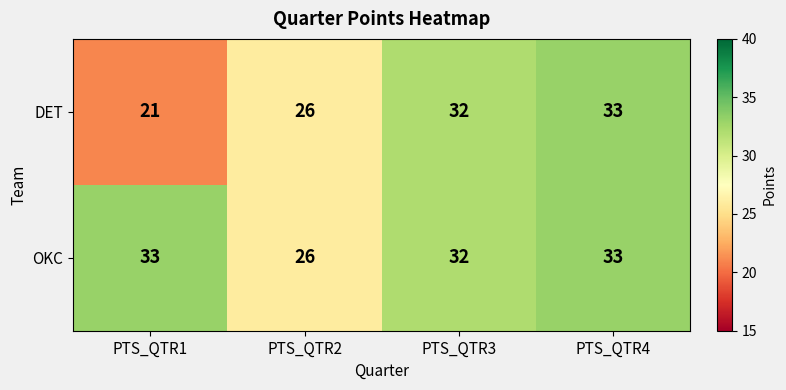

At which category does the chart reach its minimum across all series?

PTS_QTR1